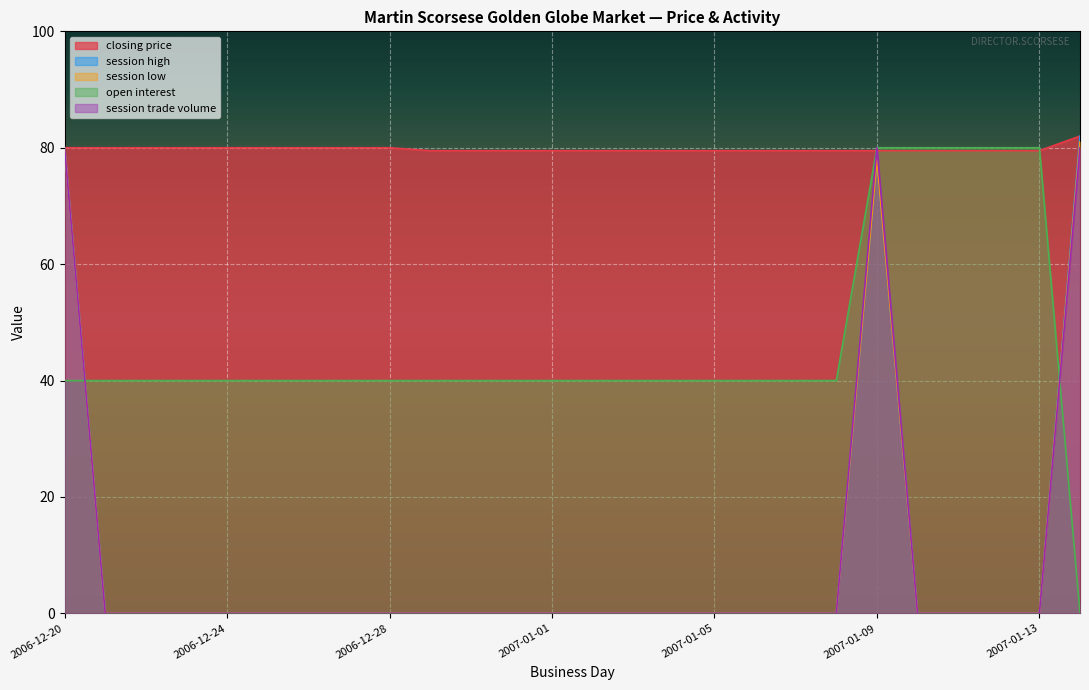

Rank the categories by open interest value from highest to lowest.

2007-01-09, 2007-01-10, 2007-01-11, 2007-01-12, 2007-01-13, 2006-12-20, 2006-12-21, 2006-12-22, 2006-12-23, 2006-12-24, 2006-12-25, 2006-12-26, 2006-12-27, 2006-12-28, 2006-12-29, 2006-12-30, 2006-12-31, 2007-01-01, 2007-01-02, 2007-01-03, 2007-01-04, 2007-01-05, 2007-01-06, 2007-01-07, 2007-01-08, 2007-01-14